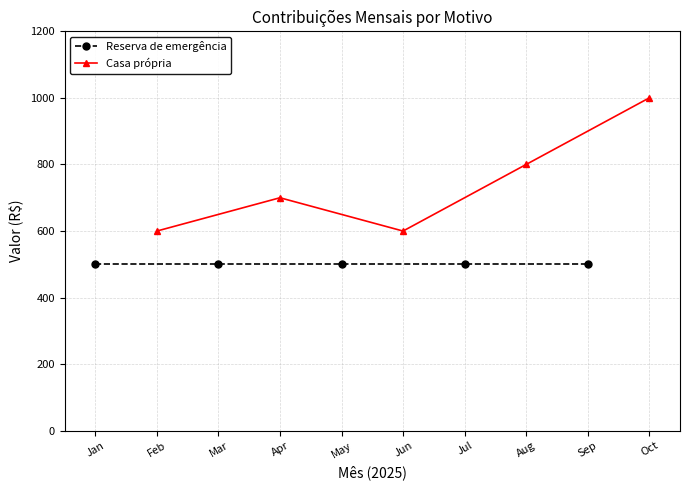

What is the difference between the second highest and minimum values in the Casa própria series?

200